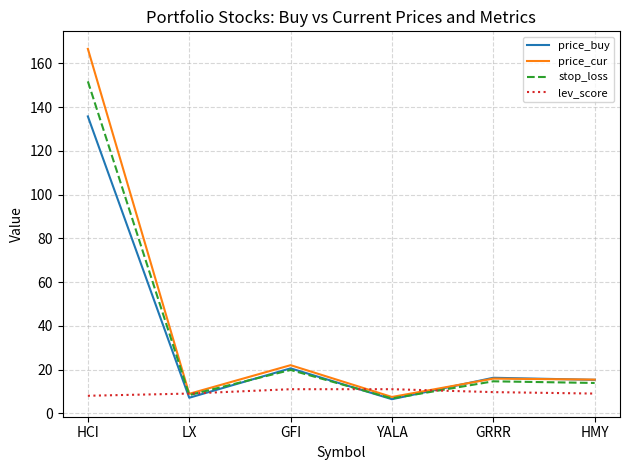

Which series has the largest range (max minus min)?

price_cur